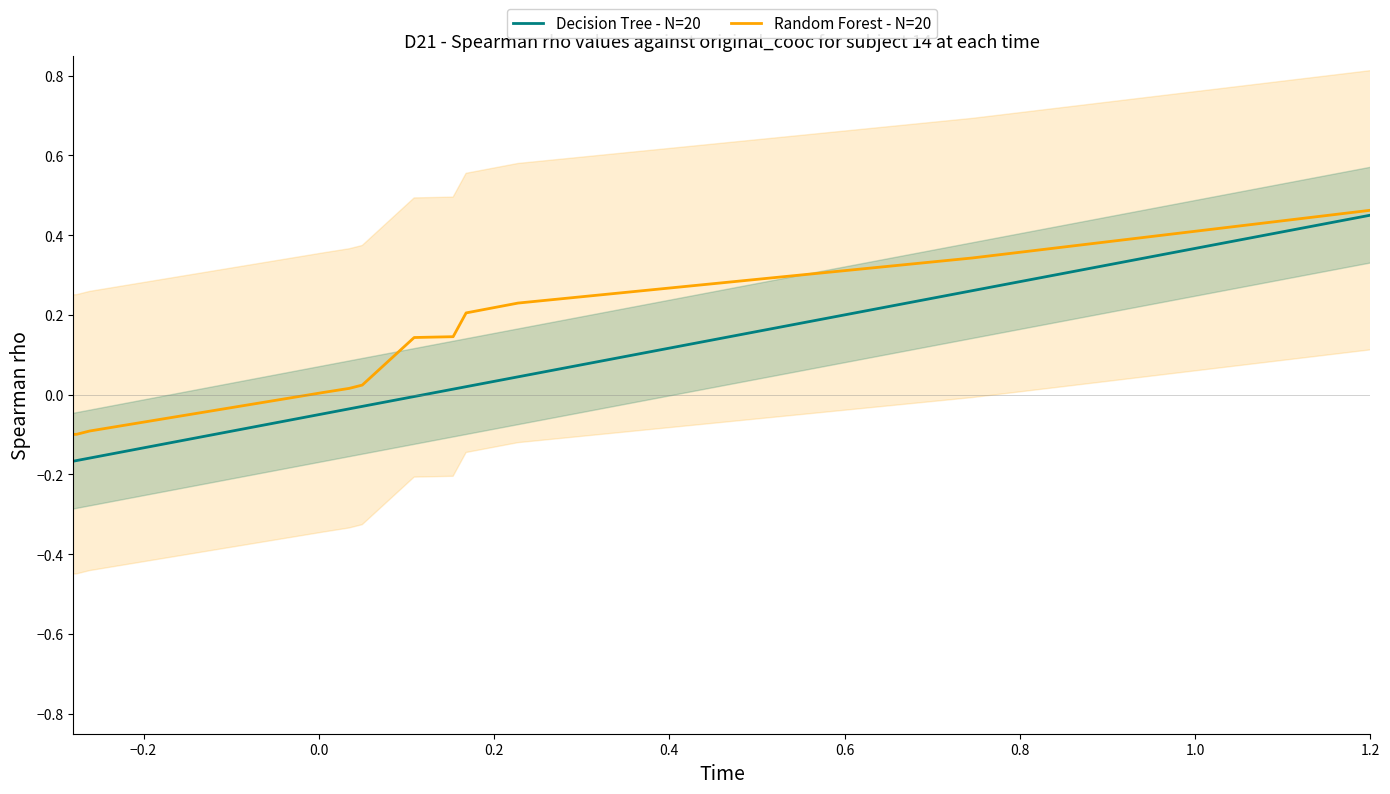

Rank the series by their average value, from highest to lowest.

Random Forest - N=20, Decision Tree - N=20